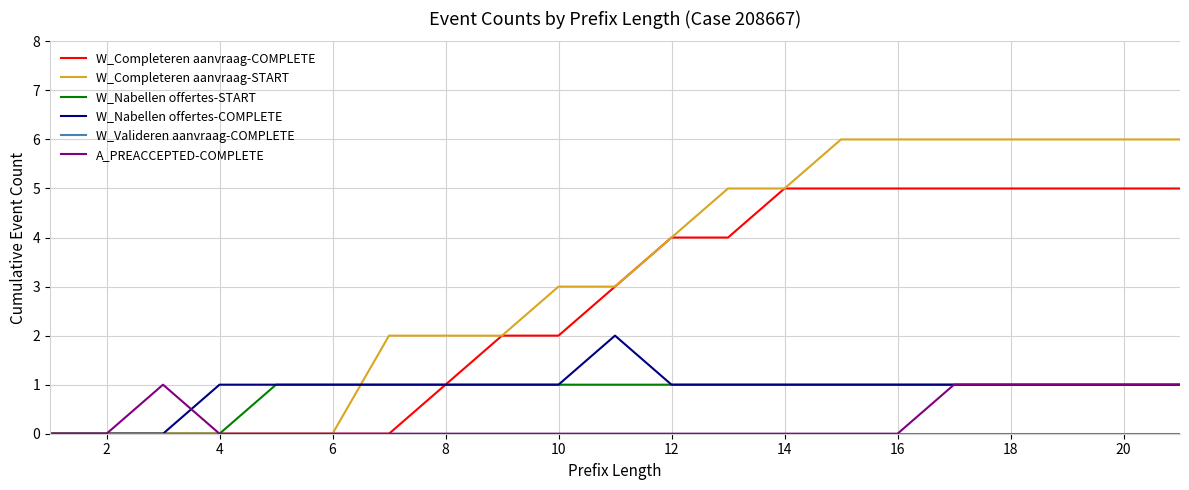

What is the maximum value shown in the chart?

6